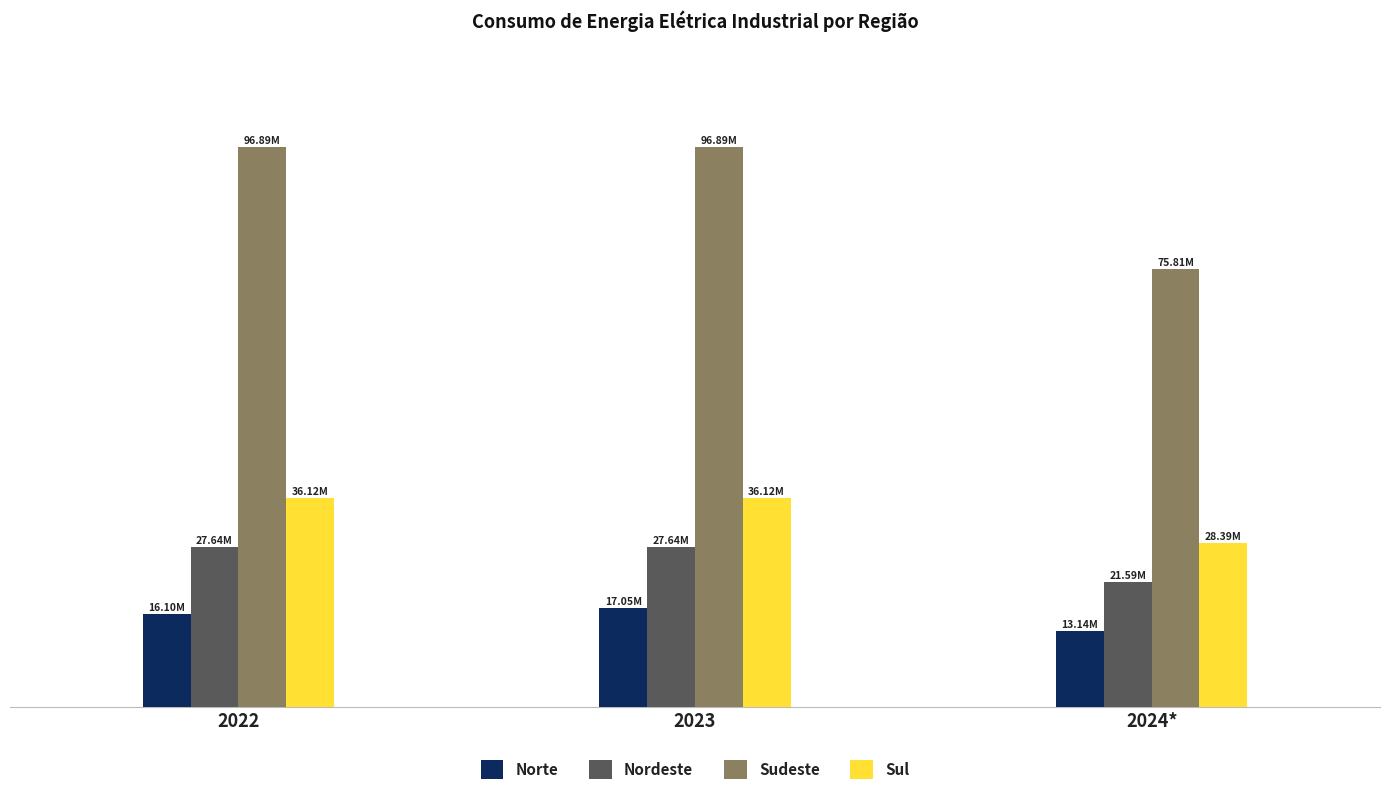

Rank the series at 2022 from highest to lowest value.

Sudeste, Sul, Nordeste, Norte